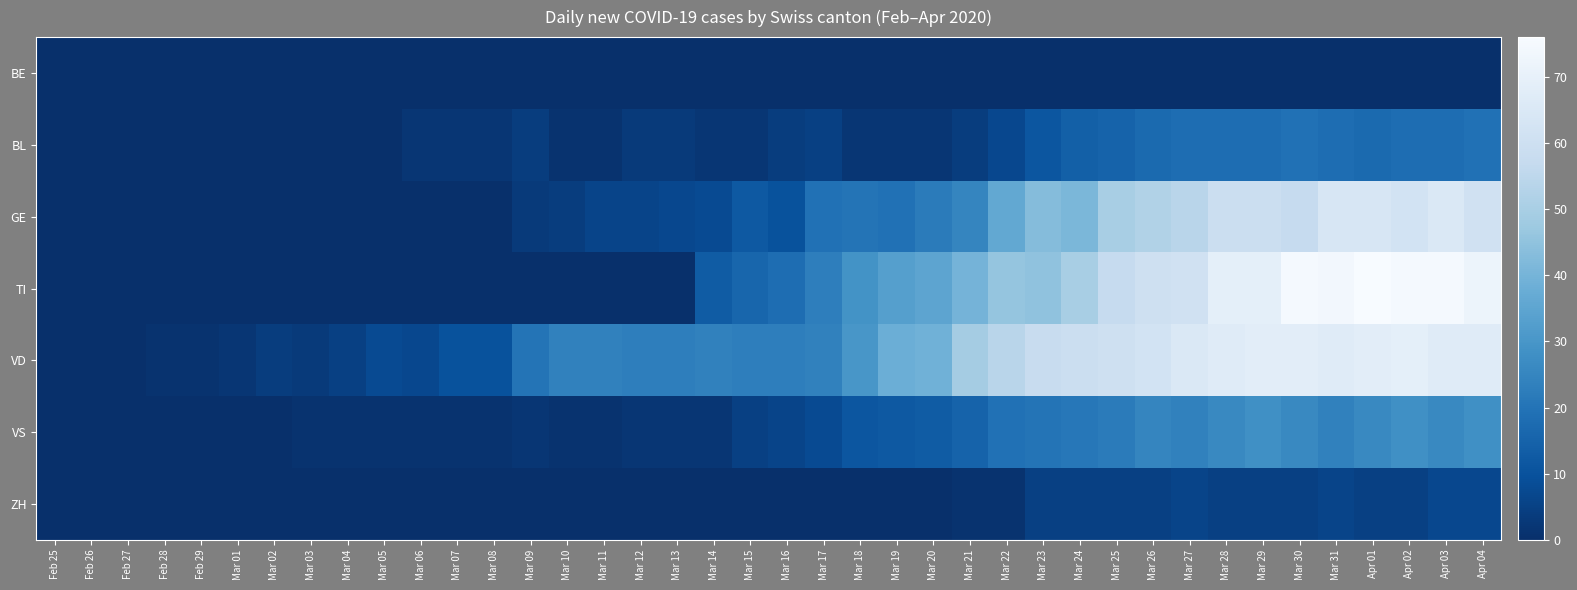

Reading left to right, what are all the values shown in this chart?

BE: Feb 25=0	Feb 26=0	Feb 27=0	Feb 28=0	Feb 29=0	Mar 01=0	Mar 02=0	Mar 03=0	Mar 04=0	Mar 05=0	Mar 06=0	Mar 07=0	Mar 08=0	Mar 09=0	Mar 10=0	Mar 11=0	Mar 12=0	Mar 13=0	Mar 14=0	Mar 15=0	Mar 16=0	Mar 17=0	Mar 18=0	Mar 19=0	Mar 20=0	Mar 21=0	Mar 22=0	Mar 23=0	Mar 24=0	Mar 25=0	Mar 26=0	Mar 27=0	Mar 28=0	Mar 29=0	Mar 30=0	Mar 31=0	Apr 01=0	Apr 02=0	Apr 03=0	Apr 04=0
BL: Feb 25=0	Feb 26=0	Feb 27=0	Feb 28=0	Feb 29=0	Mar 01=0	Mar 02=0	Mar 03=0	Mar 04=0	Mar 05=0	Mar 06=2	Mar 07=2	Mar 08=2	Mar 09=4	Mar 10=1	Mar 11=1	Mar 12=3	Mar 13=3	Mar 14=2	Mar 15=2	Mar 16=4	Mar 17=5	Mar 18=2	Mar 19=2	Mar 20=2	Mar 21=4	Mar 22=7	Mar 23=11	Mar 24=14	Mar 25=15	Mar 26=17	Mar 27=18	Mar 28=18	Mar 29=18	Mar 30=19	Mar 31=18	Apr 01=17	Apr 02=18	Apr 03=18	Apr 04=19
GE: Feb 25=0	Feb 26=0	Feb 27=0	Feb 28=0	Feb 29=0	Mar 01=0	Mar 02=0	Mar 03=0	Mar 04=0	Mar 05=0	Mar 06=0	Mar 07=0	Mar 08=0	Mar 09=3	Mar 10=4	Mar 11=6	Mar 12=6	Mar 13=7	Mar 14=8	Mar 15=12	Mar 16=10	Mar 17=19	Mar 18=20	Mar 19=19	Mar 20=22	Mar 21=25	Mar 22=36	Mar 23=43	Mar 24=41	Mar 25=50	Mar 26=52	Mar 27=54	Mar 28=59	Mar 29=59	Mar 30=57	Mar 31=64	Apr 01=64	Apr 02=62	Apr 03=65	Apr 04=61
TI: Feb 25=0	Feb 26=0	Feb 27=0	Feb 28=0	Feb 29=0	Mar 01=0	Mar 02=0	Mar 03=0	Mar 04=0	Mar 05=0	Mar 06=0	Mar 07=0	Mar 08=0	Mar 09=0	Mar 10=0	Mar 11=0	Mar 12=0	Mar 13=0	Mar 14=13	Mar 15=16	Mar 16=18	Mar 17=23	Mar 18=29	Mar 19=33	Mar 20=35	Mar 21=40	Mar 22=46	Mar 23=45	Mar 24=50	Mar 25=57	Mar 26=60	Mar 27=61	Mar 28=69	Mar 29=69	Mar 30=75	Mar 31=74	Apr 01=76	Apr 02=75	Apr 03=75	Apr 04=72
VD: Feb 25=0	Feb 26=0	Feb 27=0	Feb 28=1	Feb 29=1	Mar 01=2	Mar 02=4	Mar 03=3	Mar 04=5	Mar 05=8	Mar 06=7	Mar 07=10	Mar 08=10	Mar 09=20	Mar 10=24	Mar 11=24	Mar 12=23	Mar 13=23	Mar 14=24	Mar 15=23	Mar 16=23	Mar 17=24	Mar 18=30	Mar 19=38	Mar 20=39	Mar 21=49	Mar 22=54	Mar 23=58	Mar 24=59	Mar 25=60	Mar 26=62	Mar 27=65	Mar 28=67	Mar 29=68	Mar 30=68	Mar 31=67	Apr 01=68	Apr 02=69	Apr 03=67	Apr 04=67
VS: Feb 25=0	Feb 26=0	Feb 27=0	Feb 28=0	Feb 29=0	Mar 01=0	Mar 02=0	Mar 03=1	Mar 04=1	Mar 05=1	Mar 06=1	Mar 07=1	Mar 08=1	Mar 09=2	Mar 10=1	Mar 11=1	Mar 12=2	Mar 13=2	Mar 14=2	Mar 15=5	Mar 16=6	Mar 17=8	Mar 18=11	Mar 19=12	Mar 20=13	Mar 21=15	Mar 22=19	Mar 23=20	Mar 24=21	Mar 25=22	Mar 26=25	Mar 27=24	Mar 28=26	Mar 29=28	Mar 30=26	Mar 31=24	Apr 01=26	Apr 02=28	Apr 03=26	Apr 04=28
ZH: Feb 25=0	Feb 26=0	Feb 27=0	Feb 28=0	Feb 29=0	Mar 01=0	Mar 02=0	Mar 03=0	Mar 04=0	Mar 05=0	Mar 06=0	Mar 07=0	Mar 08=0	Mar 09=0	Mar 10=0	Mar 11=0	Mar 12=0	Mar 13=0	Mar 14=0	Mar 15=0	Mar 16=0	Mar 17=0	Mar 18=0	Mar 19=0	Mar 20=0	Mar 21=1	Mar 22=1	Mar 23=5	Mar 24=5	Mar 25=5	Mar 26=5	Mar 27=6	Mar 28=5	Mar 29=5	Mar 30=5	Mar 31=6	Apr 01=5	Apr 02=5	Apr 03=7	Apr 04=7